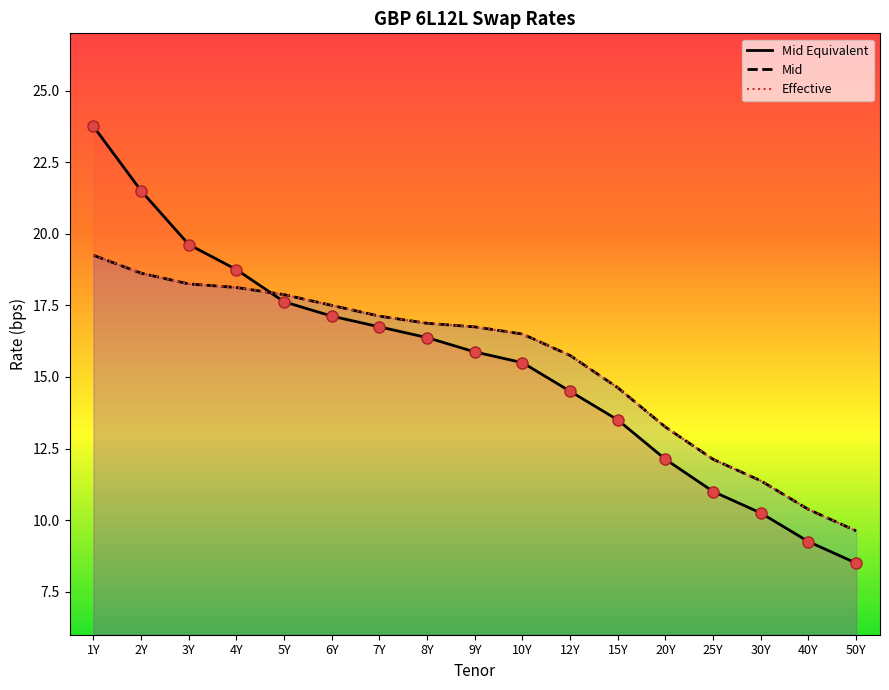

What is the sum of all Mid values?

264.0